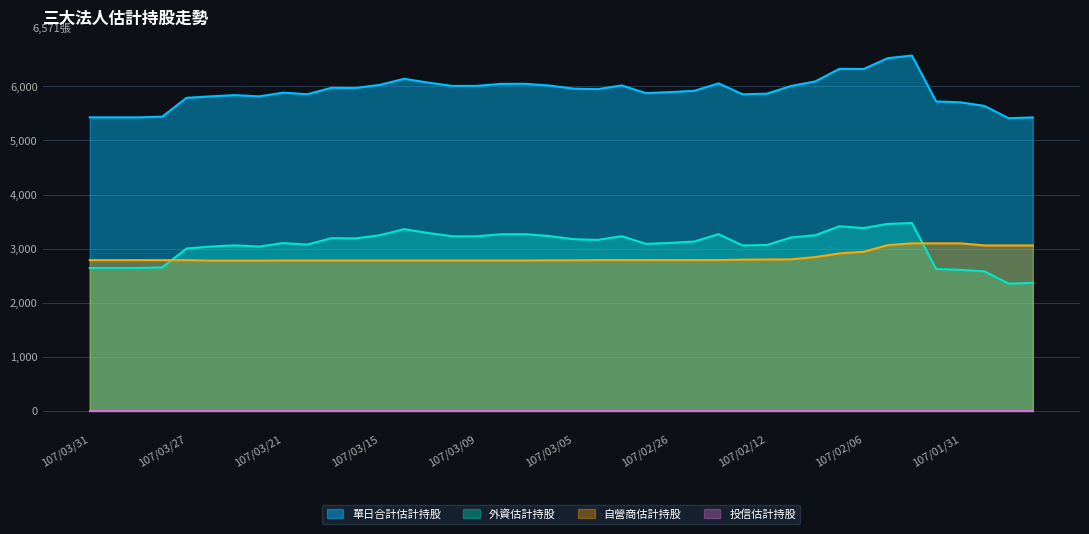

True or false: 外資估計持股 has more than 1 interior local peaks.

True